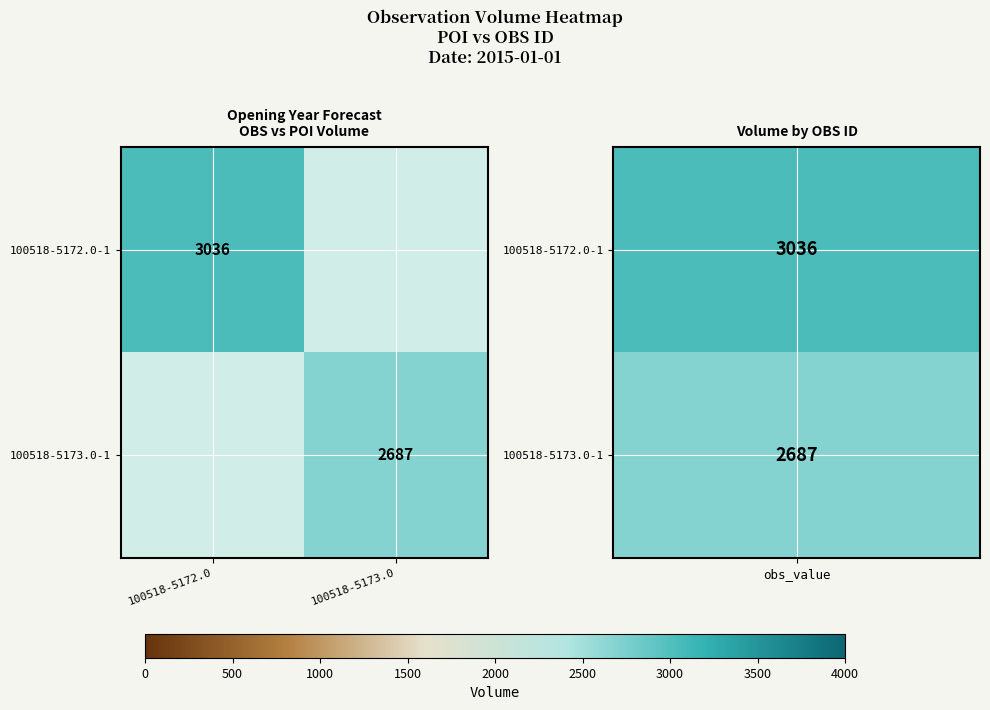

The value of 100518-5173.0-1 at 100518-5173.0 is 601. True or false?

False